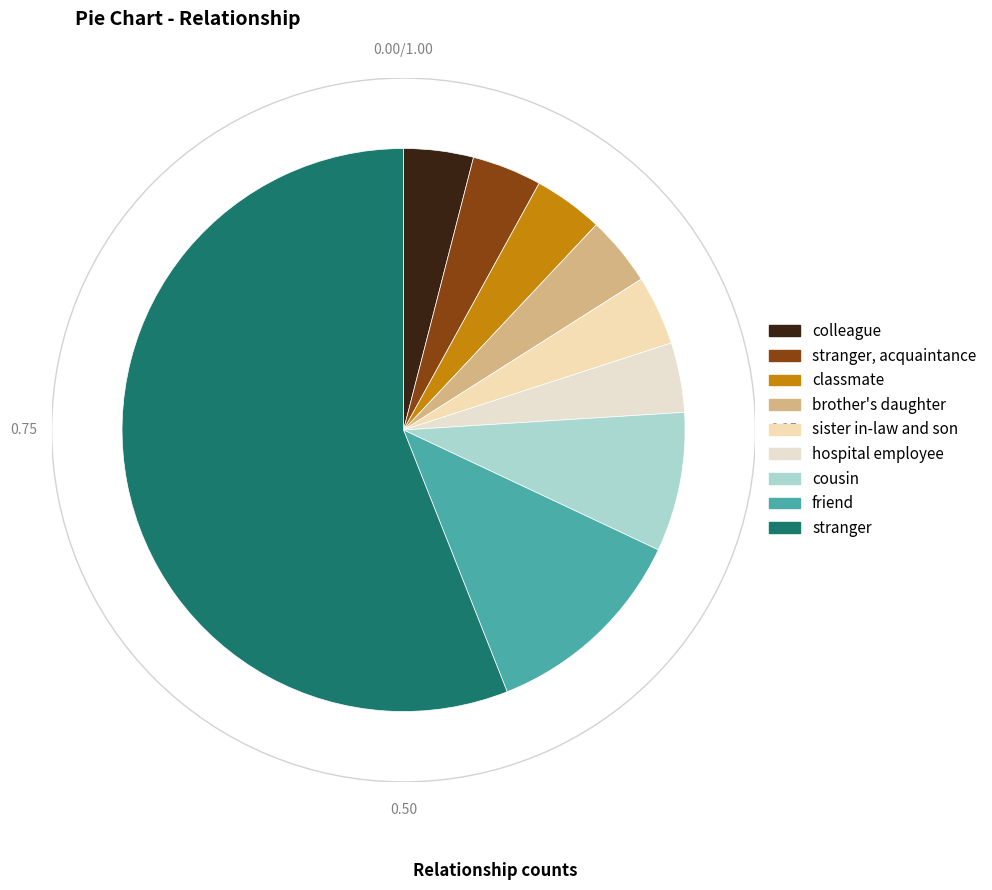

Is there a majority slice in this chart?

Yes